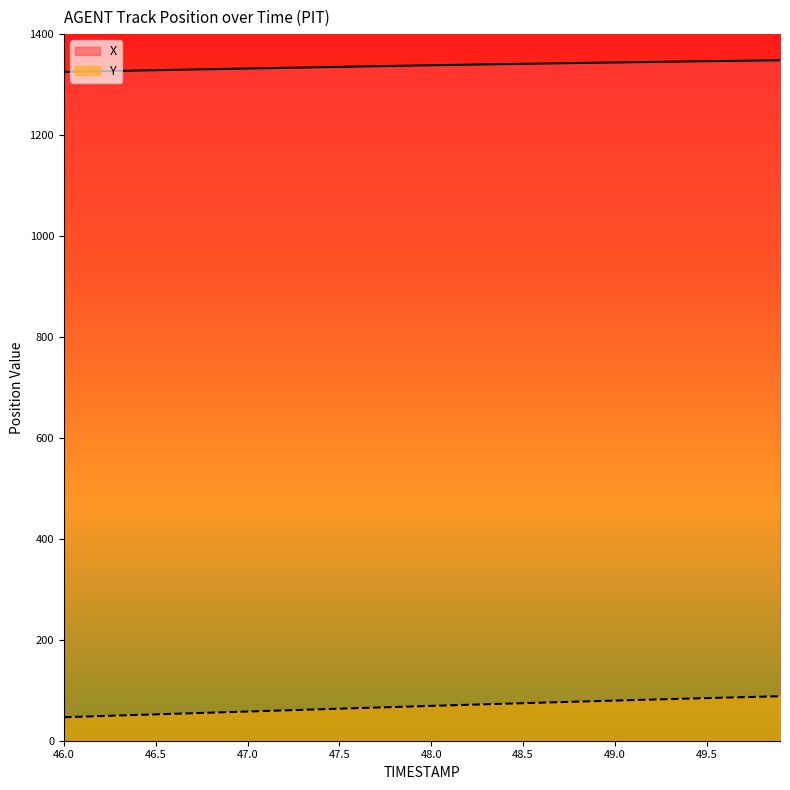

How many lines are shown in the chart?

2